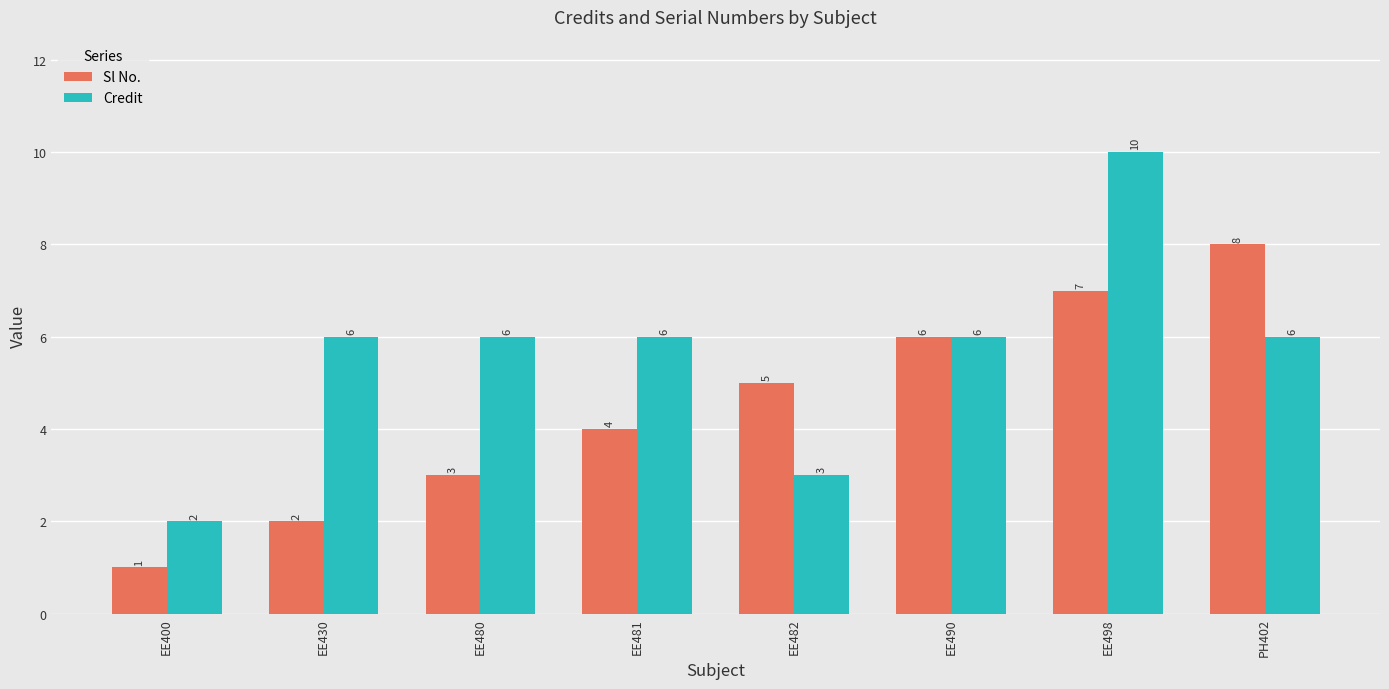

What is the spread (max minus min) of values at EE482?

2